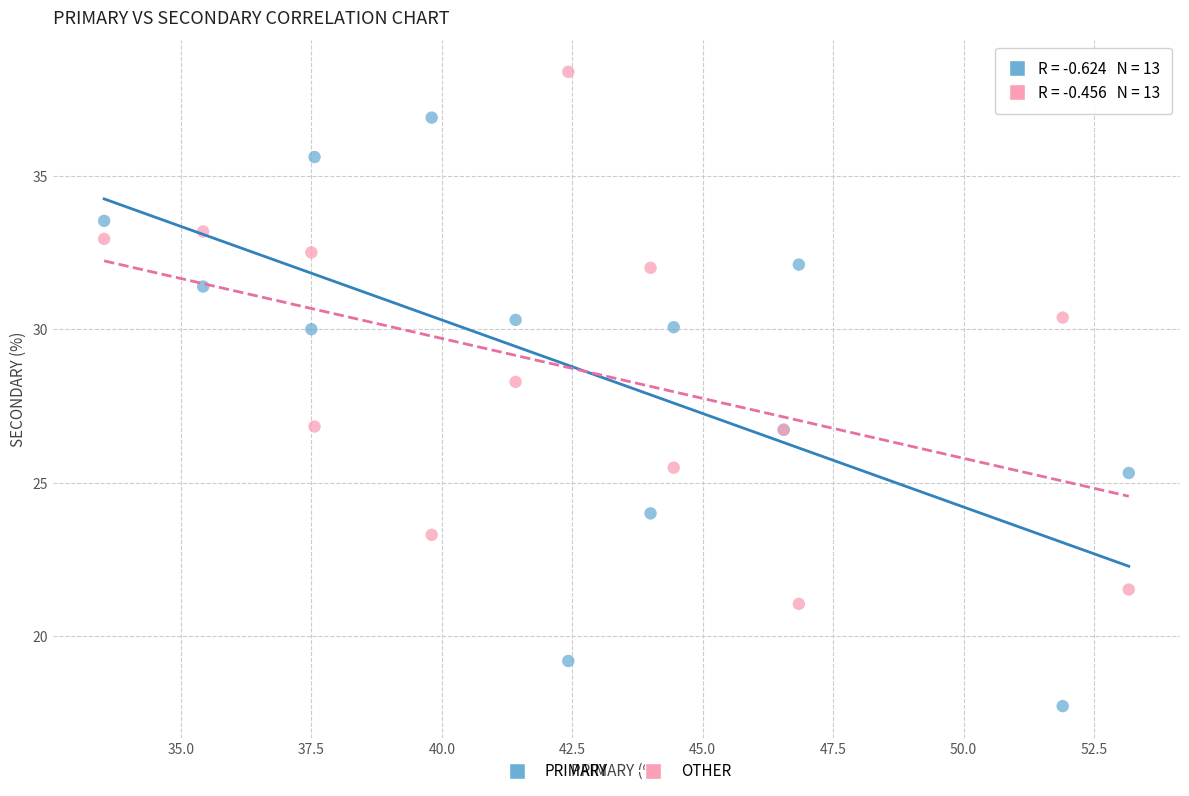

Across all series, what Y value is closest to 28?

28.3